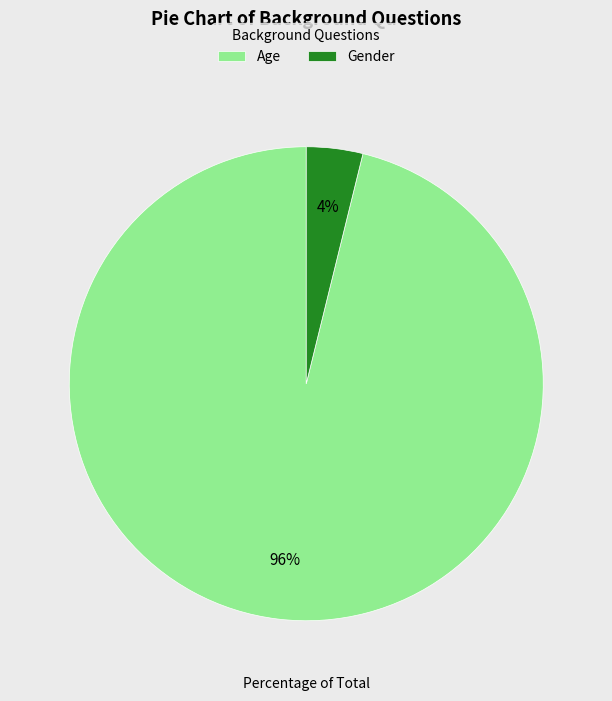

How many segments does this pie chart have?

2